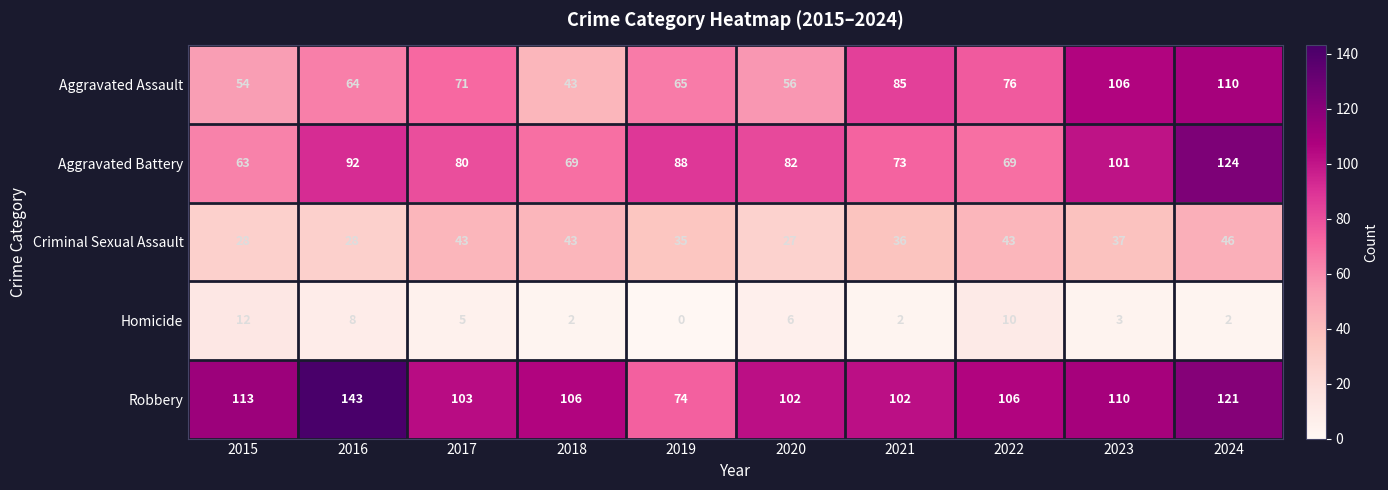

How many values in the Criminal Sexual Assault series are below 37?

5